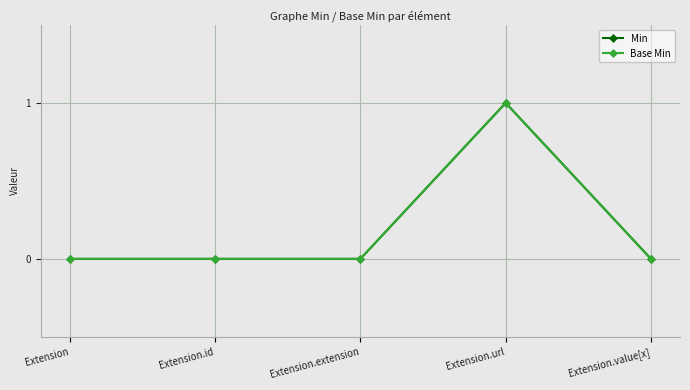

True or false: Base Min has a value of 0 at Extension.extension.

True